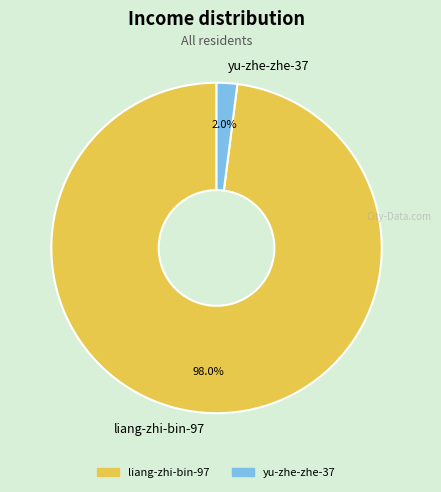

How many segments does this pie chart have?

2